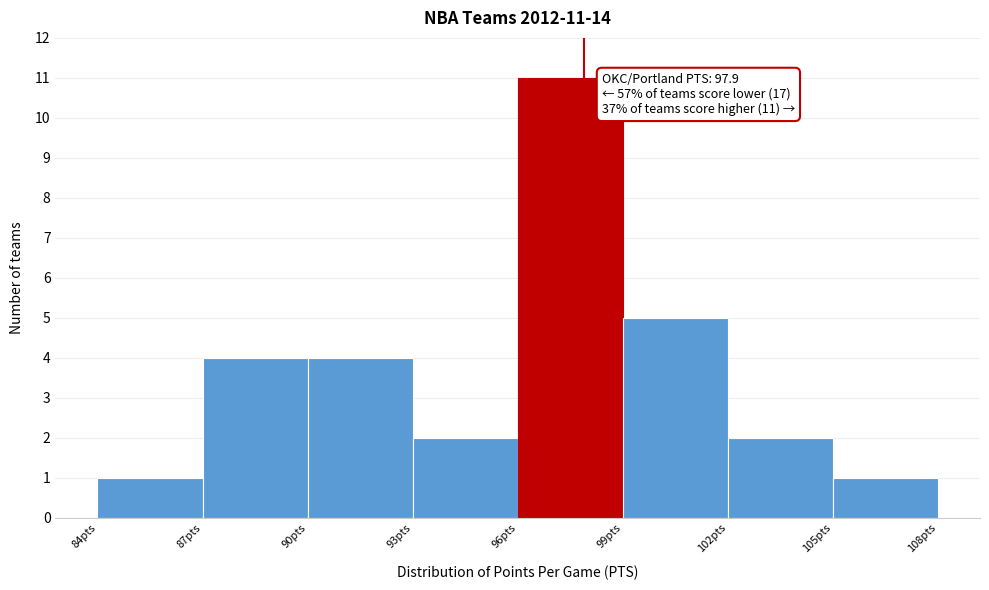

Over which range of the x-axis is the bar tallest?

96 to 99